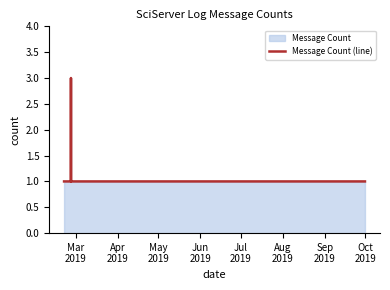

What is the maximum value shown in the chart?

3